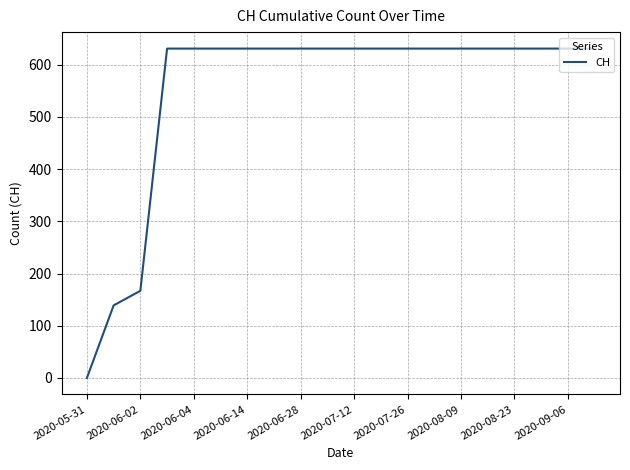

What is the greatest value displayed?

631